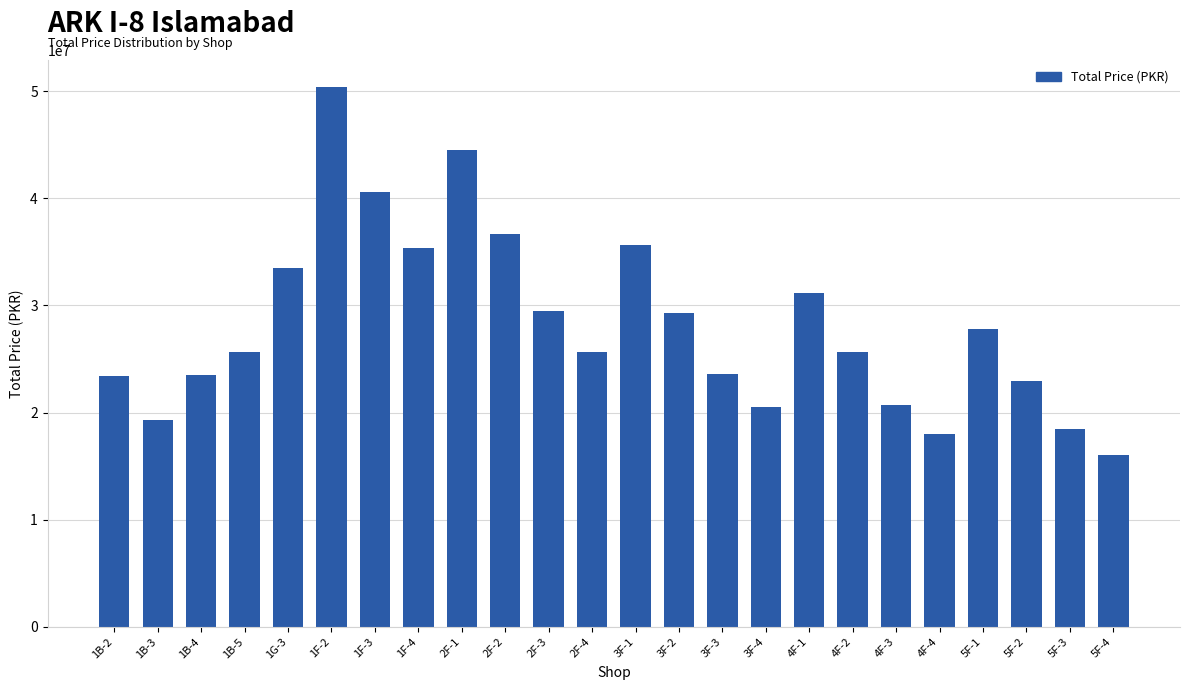

Approximately how many times larger is the value at 4F-2 compared to 1B-5?

1.0